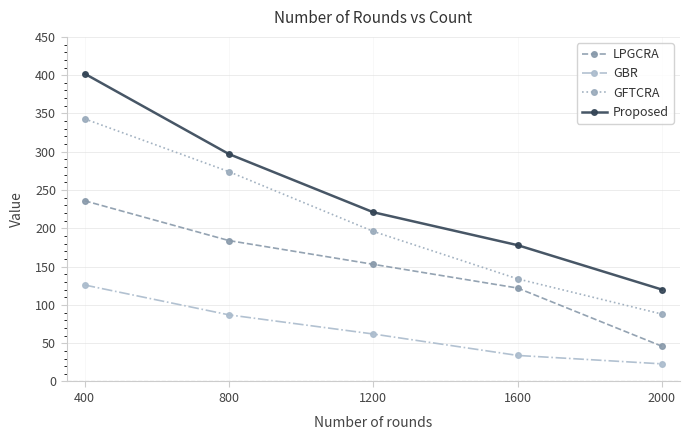

Is this an area chart (filled region under the line)?

No